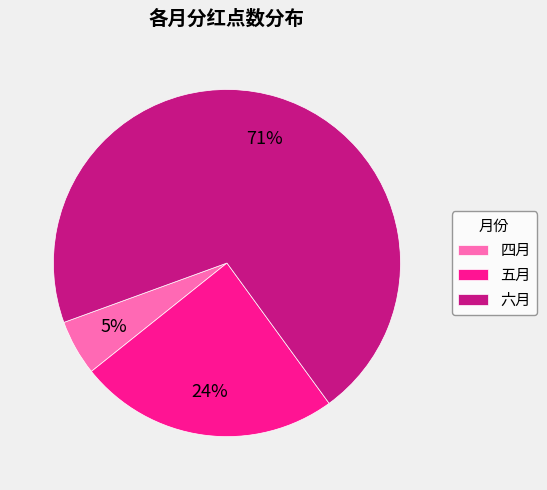

True or false: 四月 accounts for 5% of the total.

True